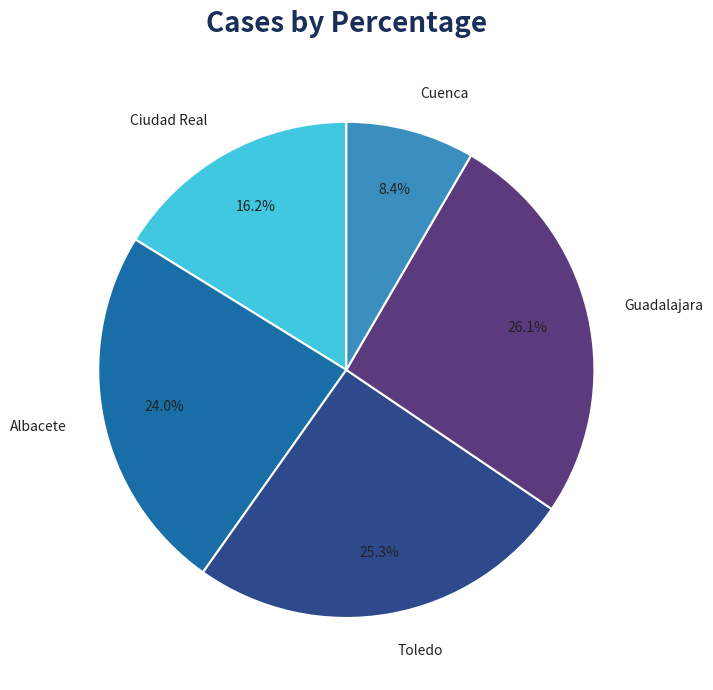

Which category has the smallest portion of the pie?

Cuenca